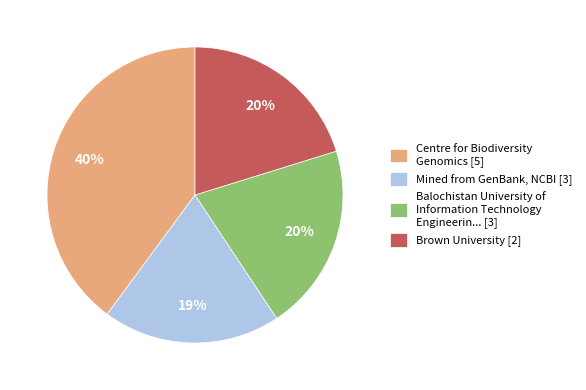

Which slice is the largest?

Centre for Biodiversity Genomics [5]